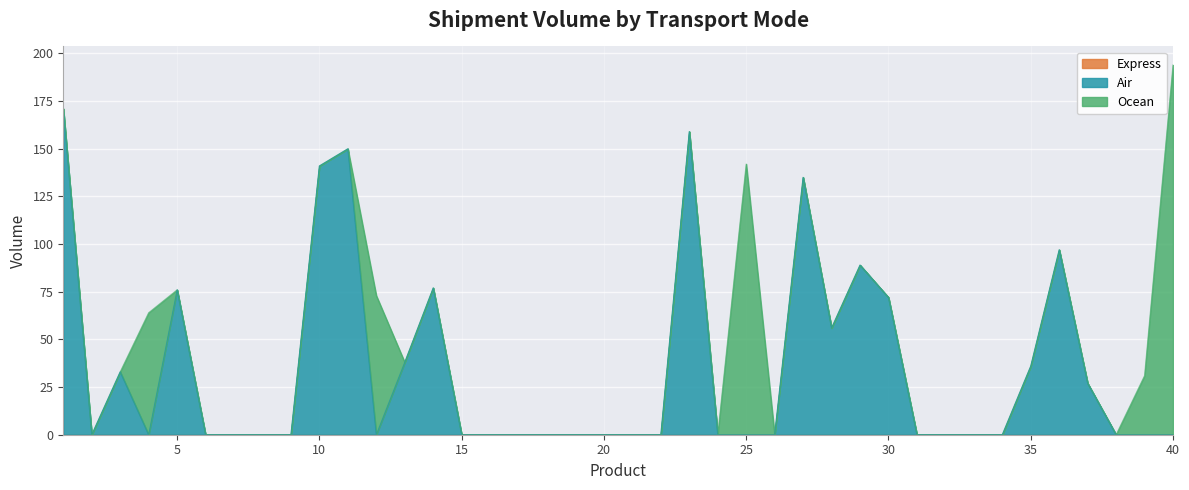

Between 15 and 17, which series saw the biggest shift?

Air